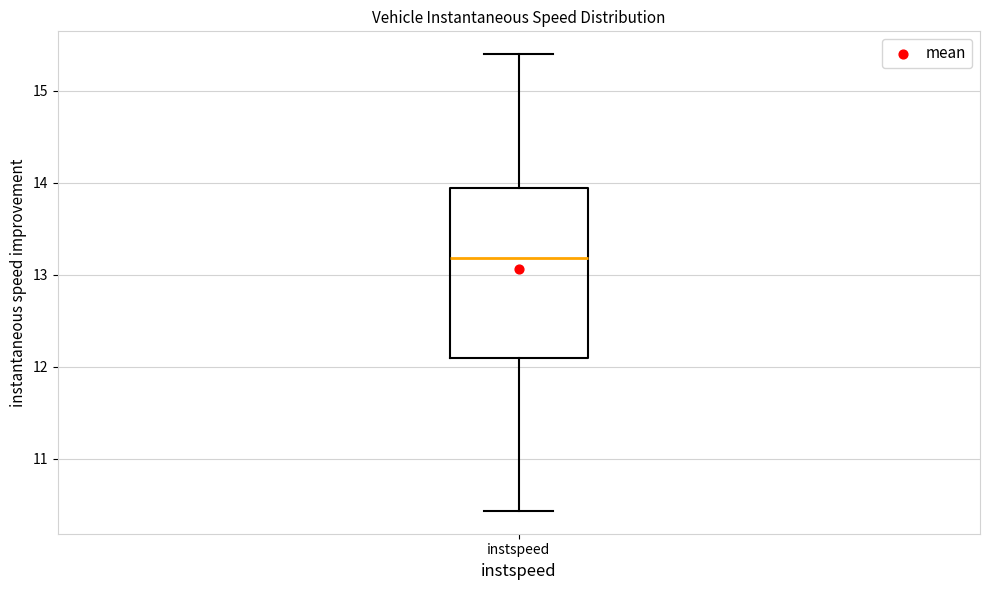

Transcribe this box plot: give where the median line is, the range the box spans, and where the two whiskers end, as read against the y-axis. The values are not printed on the chart, so give them approximately, as read against the axis.

median 13.2, box 12.1 to 13.9, whiskers 10.4 to 15.4